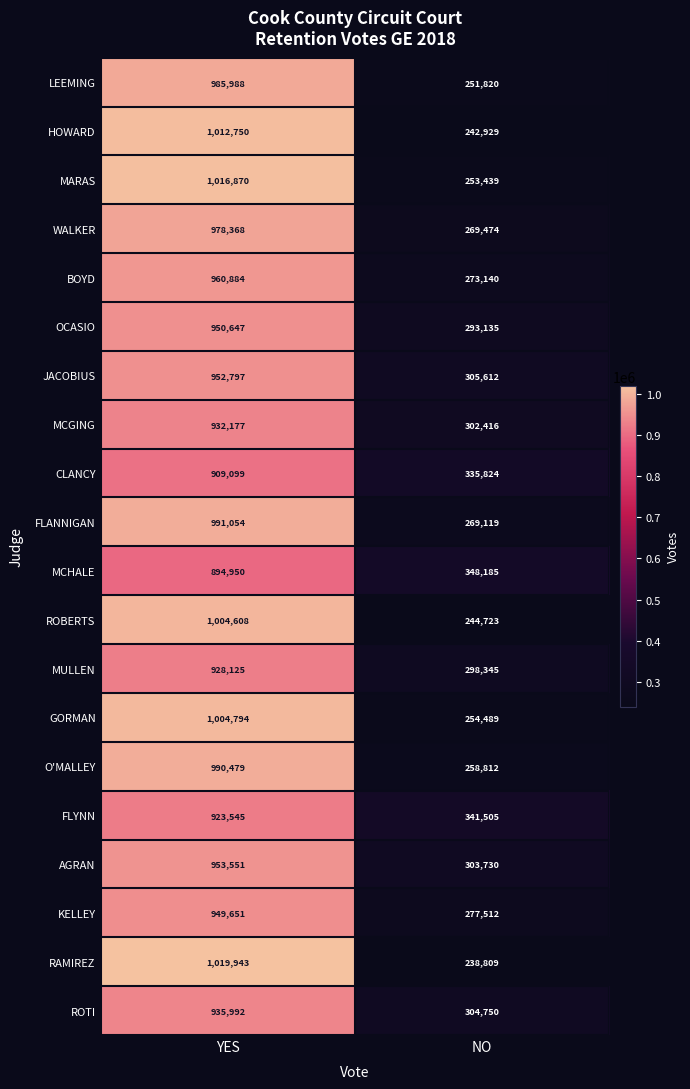

What is the difference between the maximum and minimum values in the MCGING series?

629761